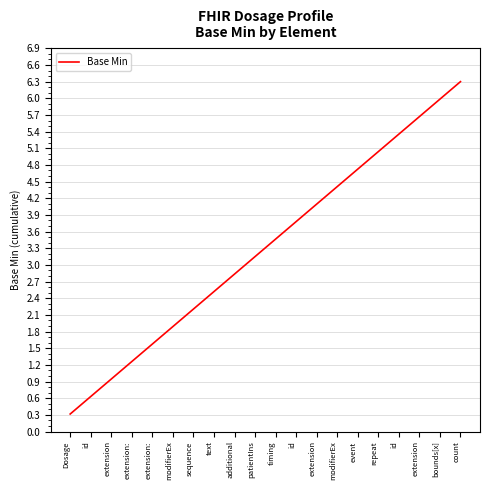

Does the chart display data point markers on the line(s)?

No